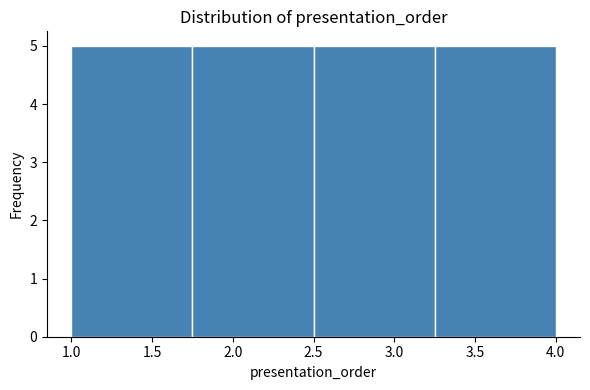

Reading left to right, transcribe this chart: for each bar, give the range it covers on the x-axis and its height. The values are not printed on the chart, so give them approximately, as read against the axis.

1.00 to 1.75: 5
1.75 to 2.50: 5
2.50 to 3.25: 5
3.25 to 4.00: 5